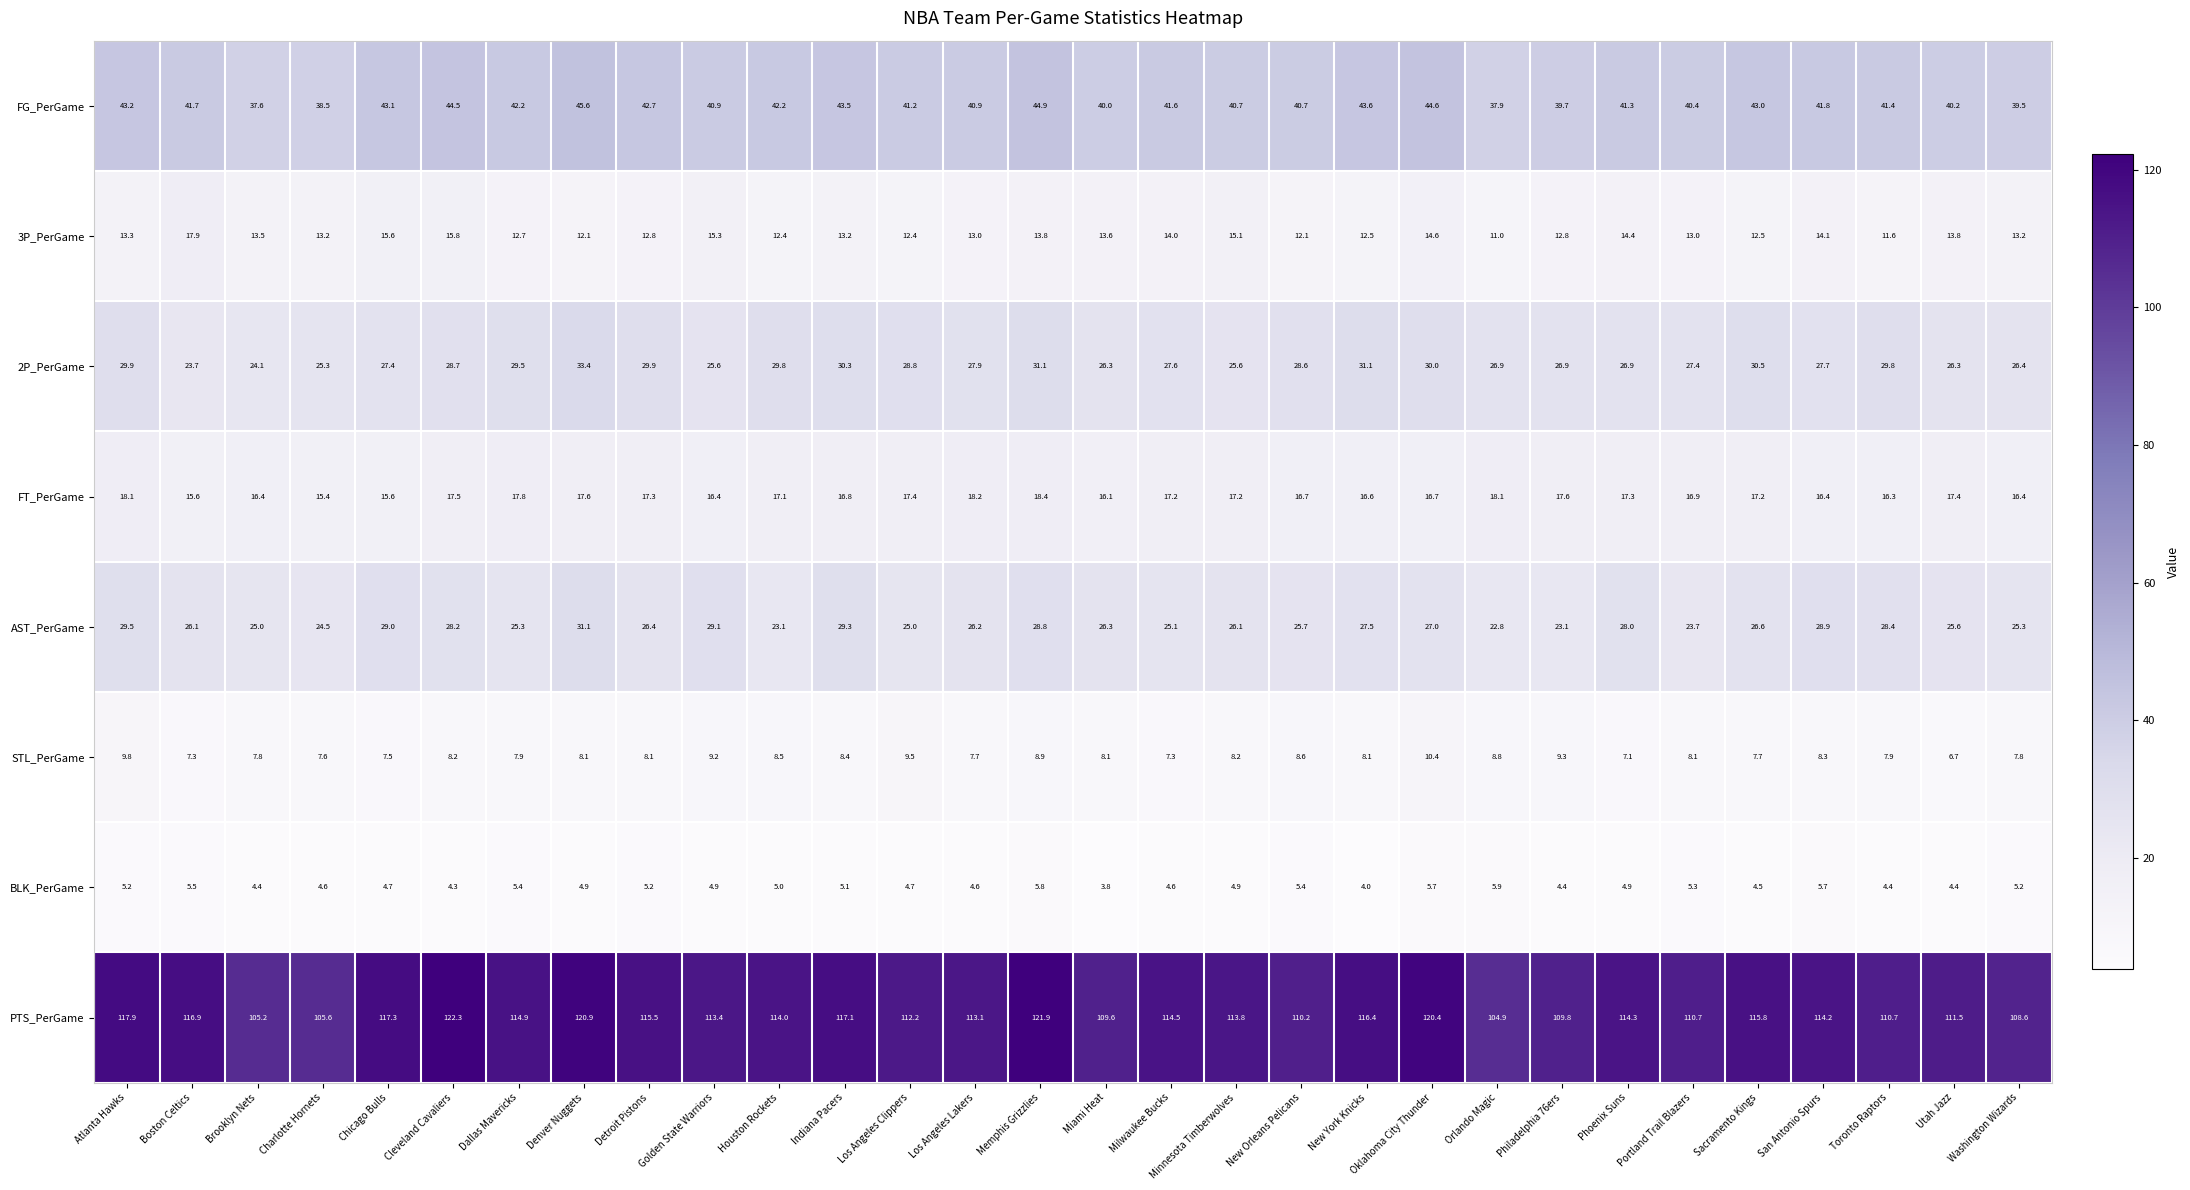

Is the value of AST_PerGame at Cleveland Cavaliers greater than the value of STL_PerGame at Philadelphia 76ers?

Yes